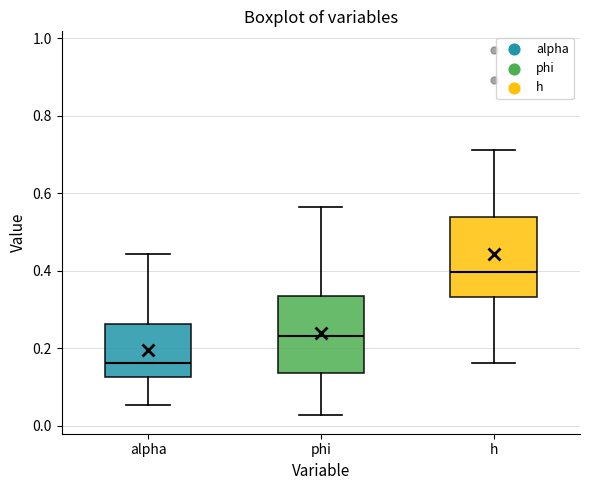

Reading left to right, read every box against the y-axis: the position of its median line, the range the box covers, and the ends of its whiskers. The values are not printed on the chart, so give them approximately, as read against the axis.

alpha: median 0.16, box 0.12 to 0.26, whiskers 0.06 to 0.44
phi: median 0.24, box 0.14 to 0.34, whiskers 0.02 to 0.56
h: median 0.40, box 0.34 to 0.54, whiskers 0.16 to 0.72